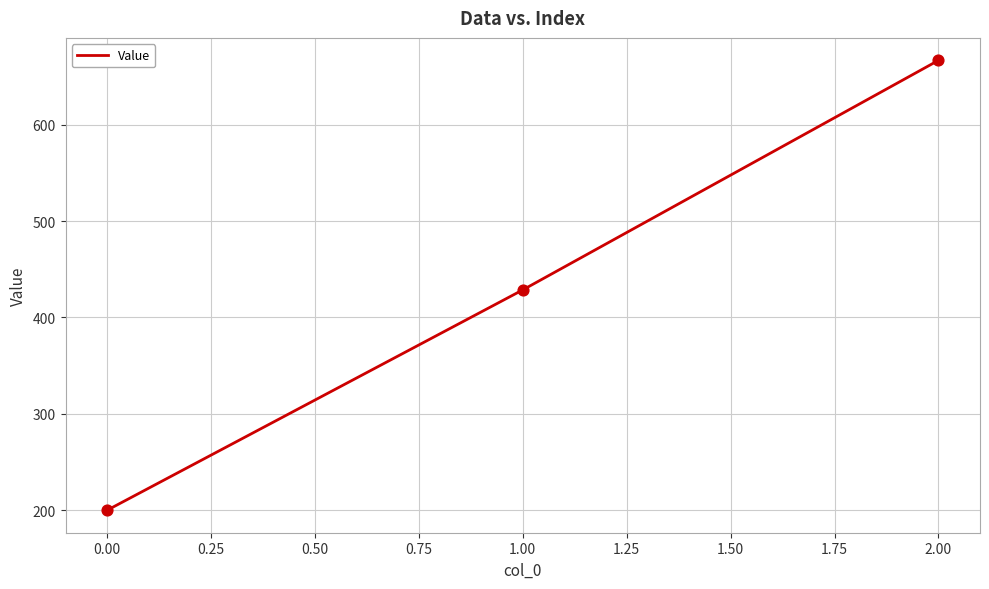

Between 2.00 and 0.00, which is larger?

2.00